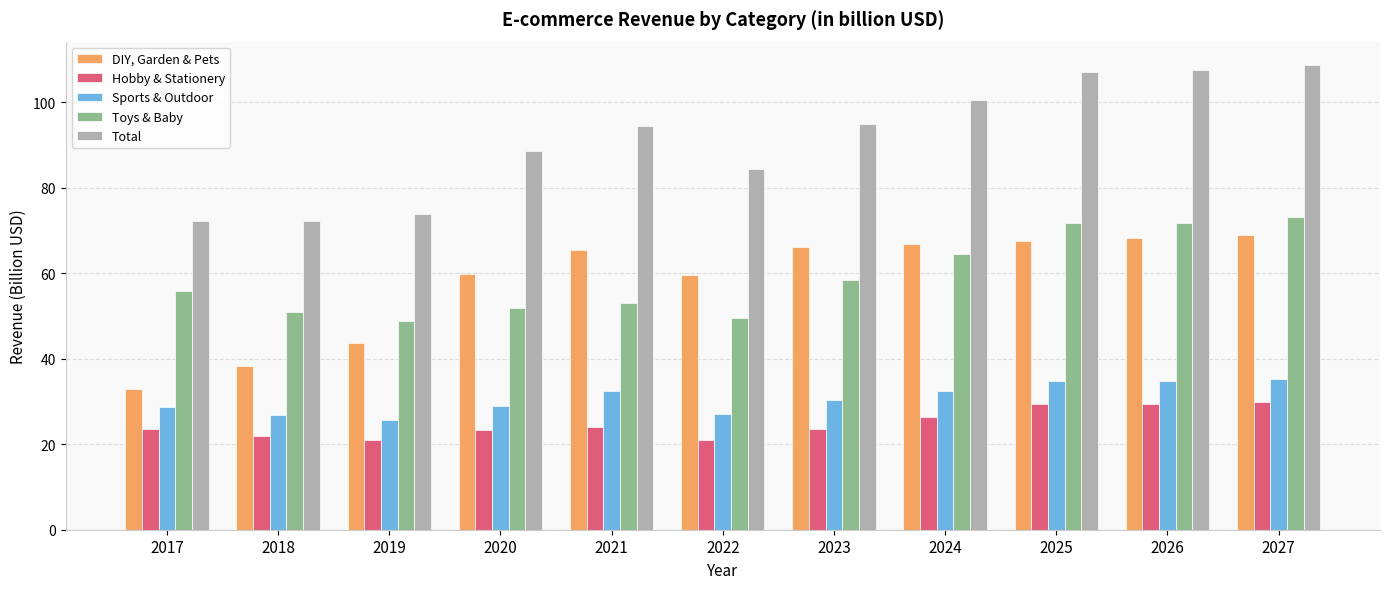

At how many categories does at least one series exceed 35?

11